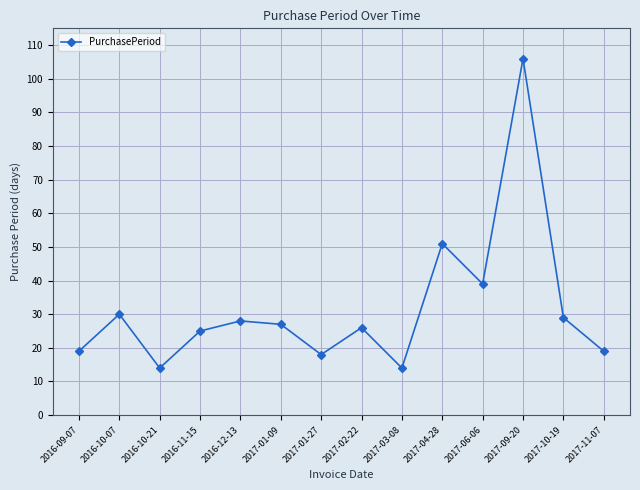

What is the ratio of the value at 2017-09-20 to the value at 2016-10-07?

3.5